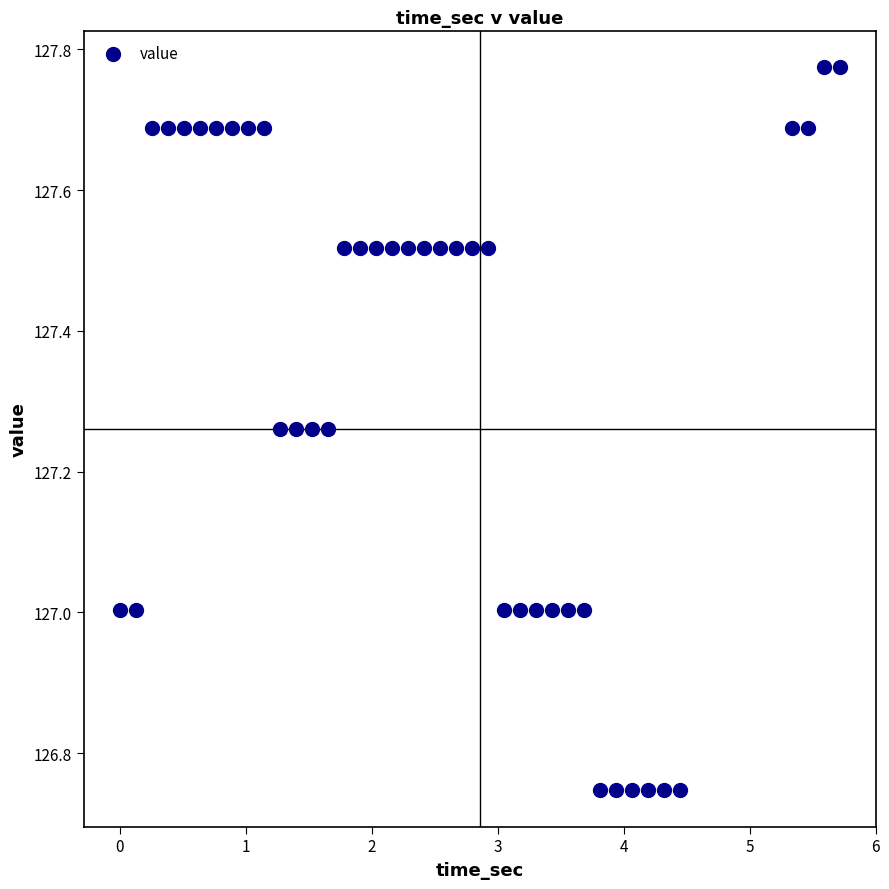

What is the range of X values (max minus min)?

5.7